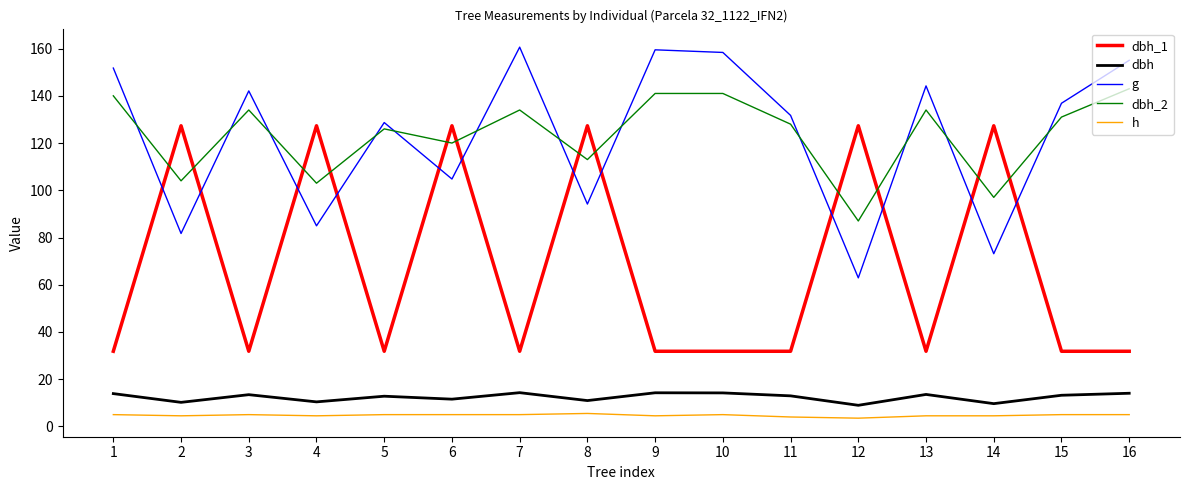

What are all the series names shown in the legend?

dbh_1, dbh, g, dbh_2, h